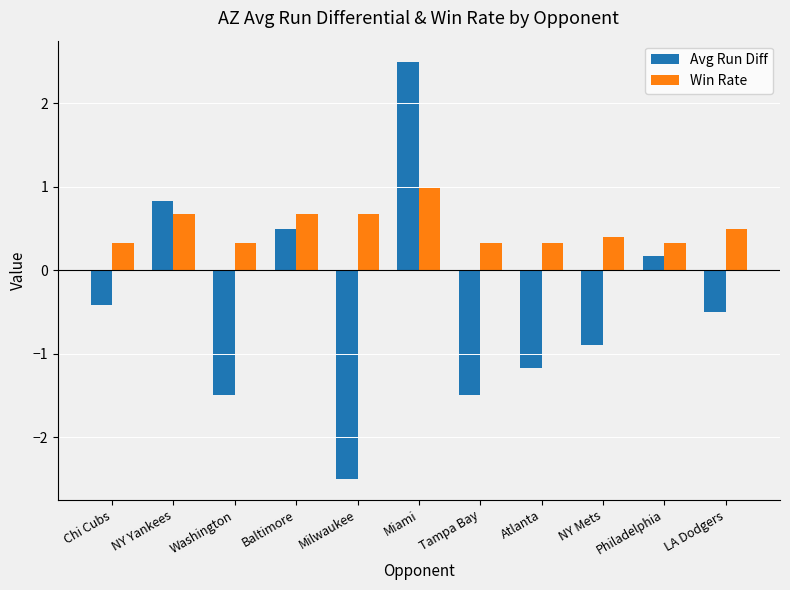

At which label is Avg Run Diff closest to 0?

Philadelphia